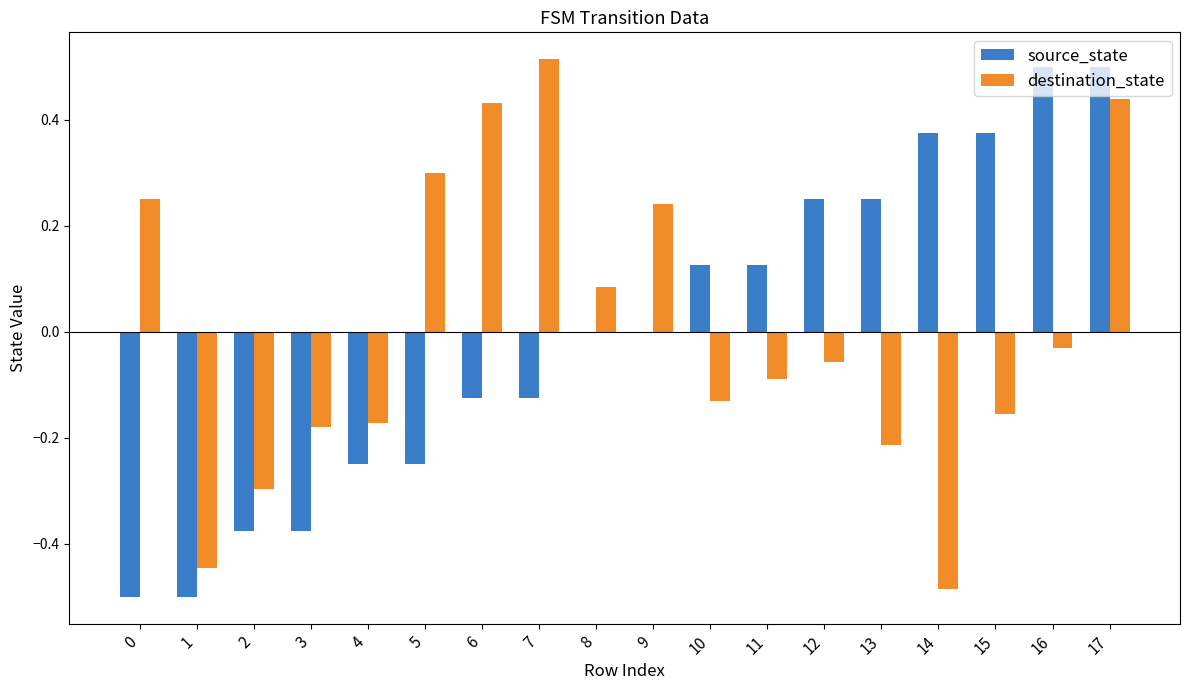

What is the sum of the destination_state values at 6 and 7?

0.9